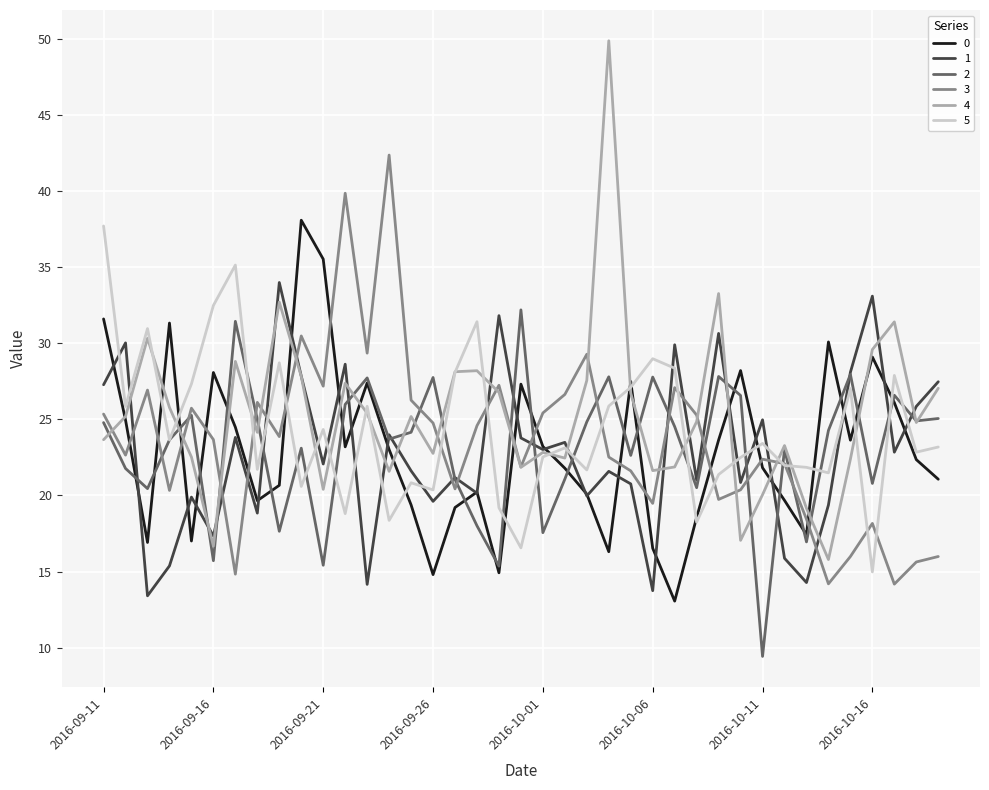

At how many categories does at least one series exceed 48?

1